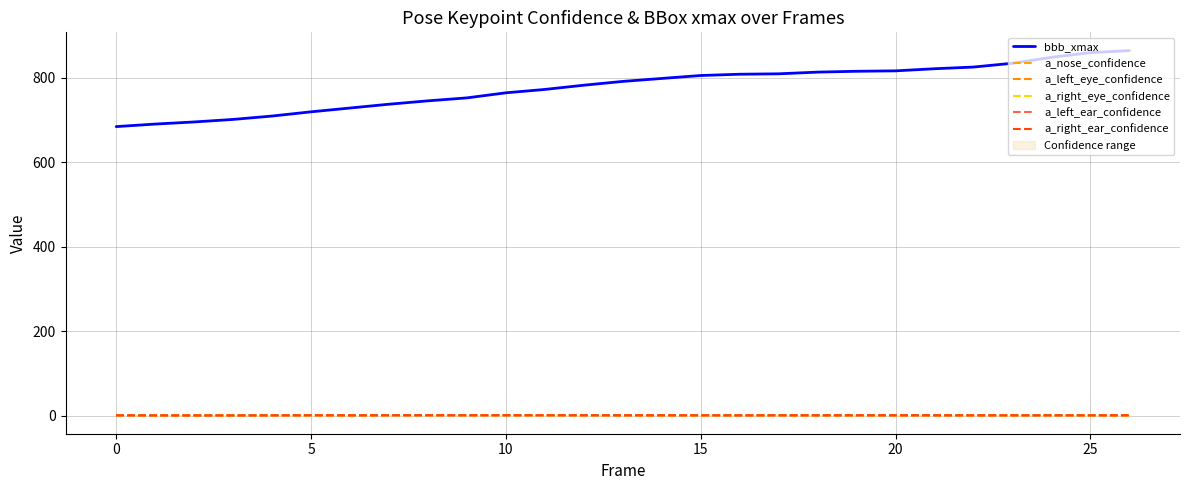

Is it true that a_nose_confidence equals 0.2 at 0?

True